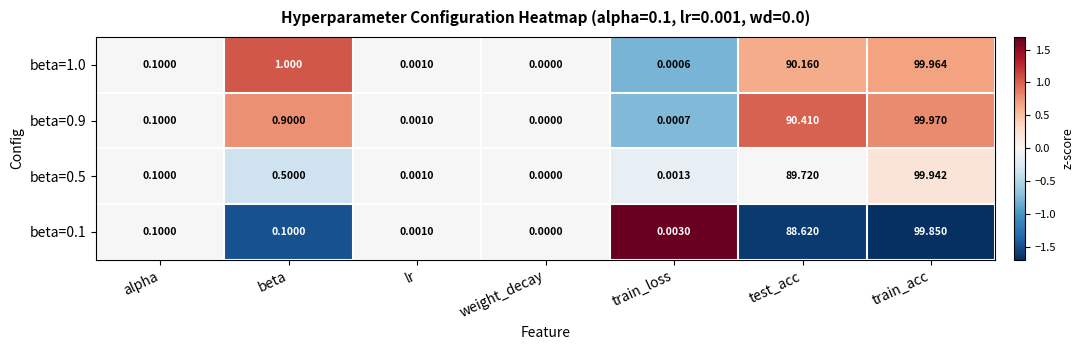

At which label is beta=0.1 closest to 49?

test_acc